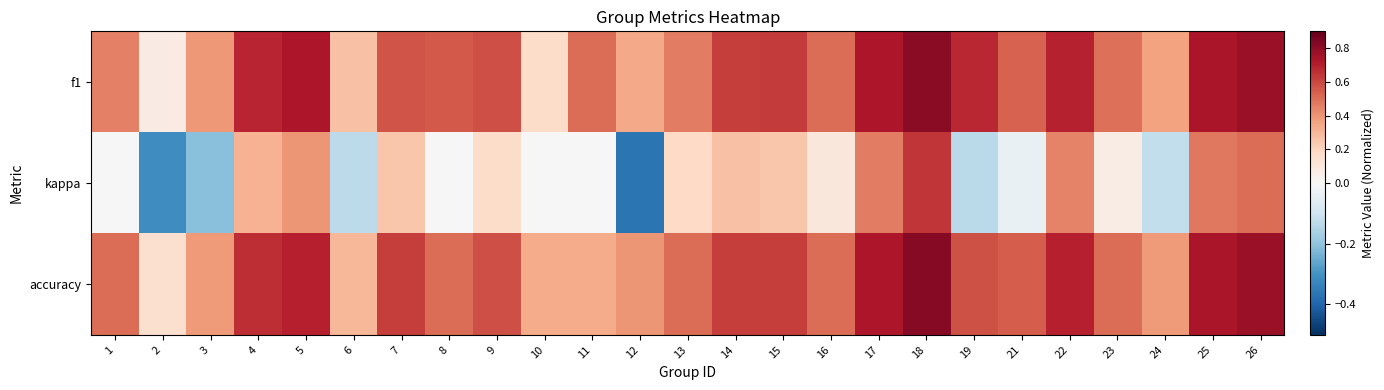

Which label corresponds to the smallest value in the chart?

12